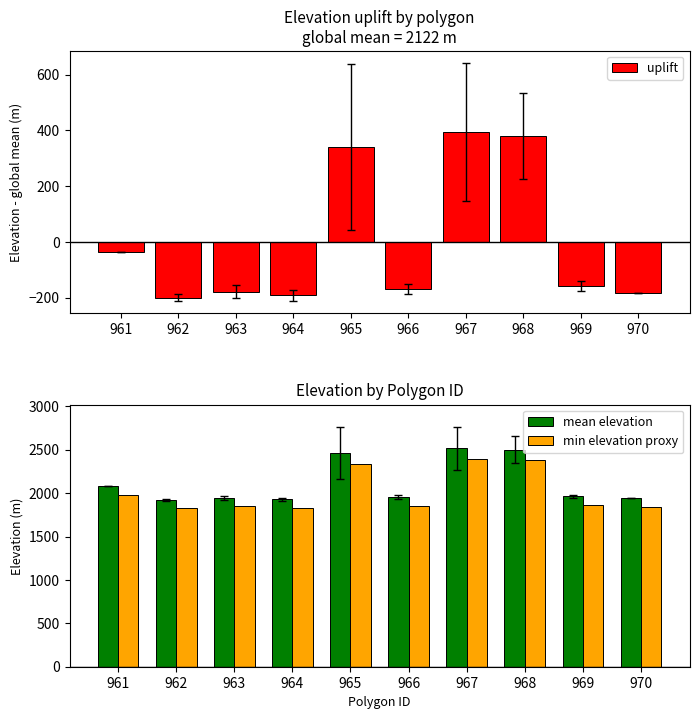

What is the difference between the maximum and minimum values in the mean elevation series?

594.4